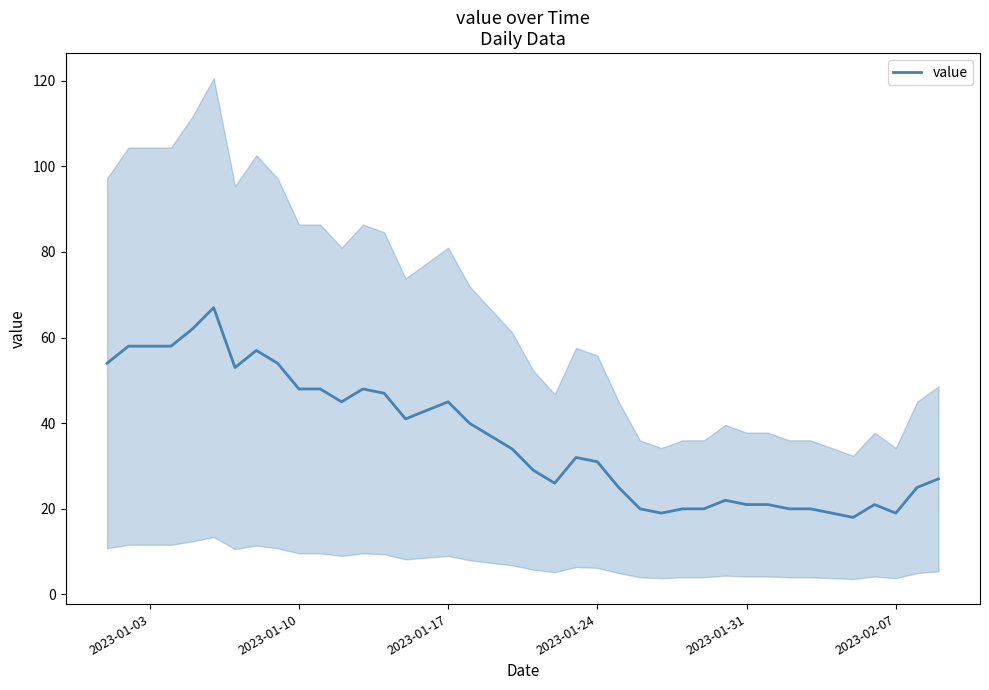

How many data points does each series have?

40